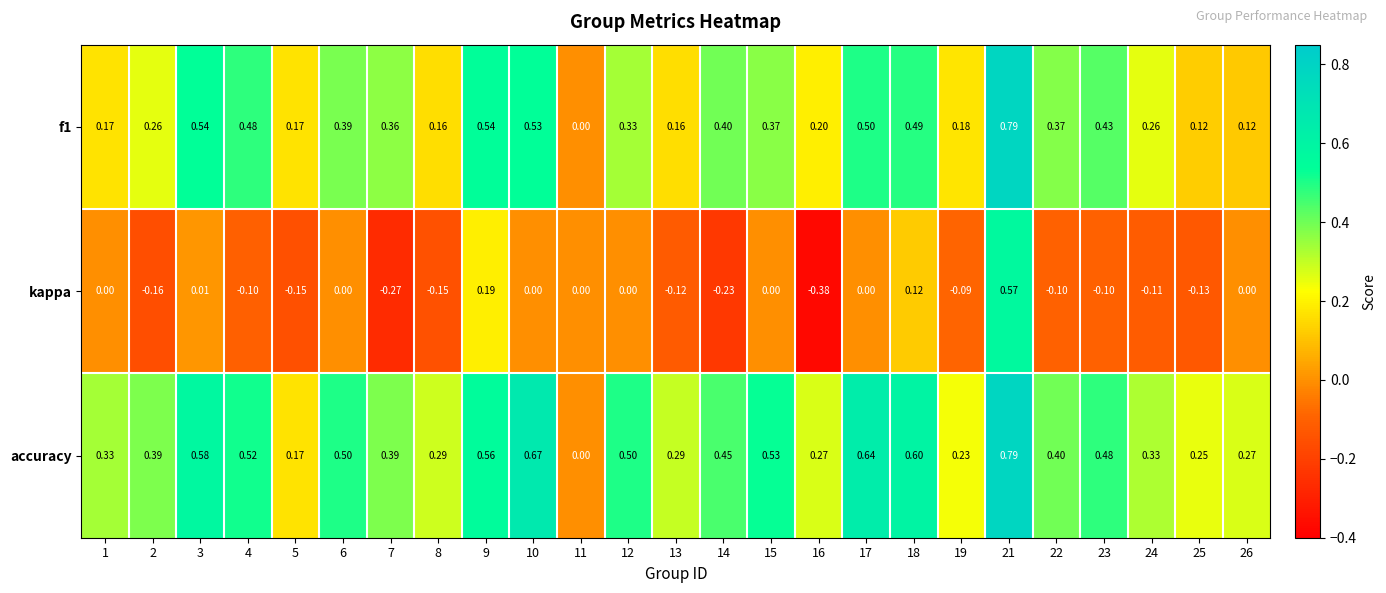

How many values in the kappa series are below 0?

13